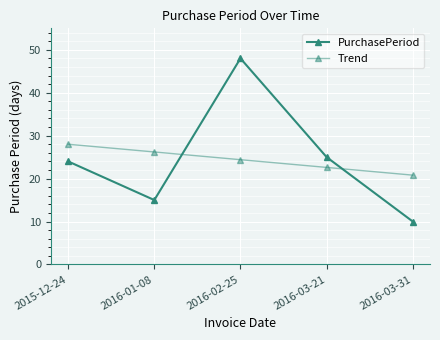

How many data points does each series have?

5